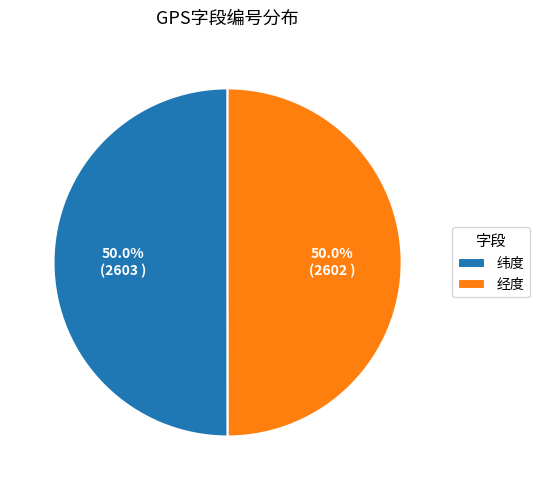

Approximately how many times larger is the value at 纬度 compared to 经度?

1.0